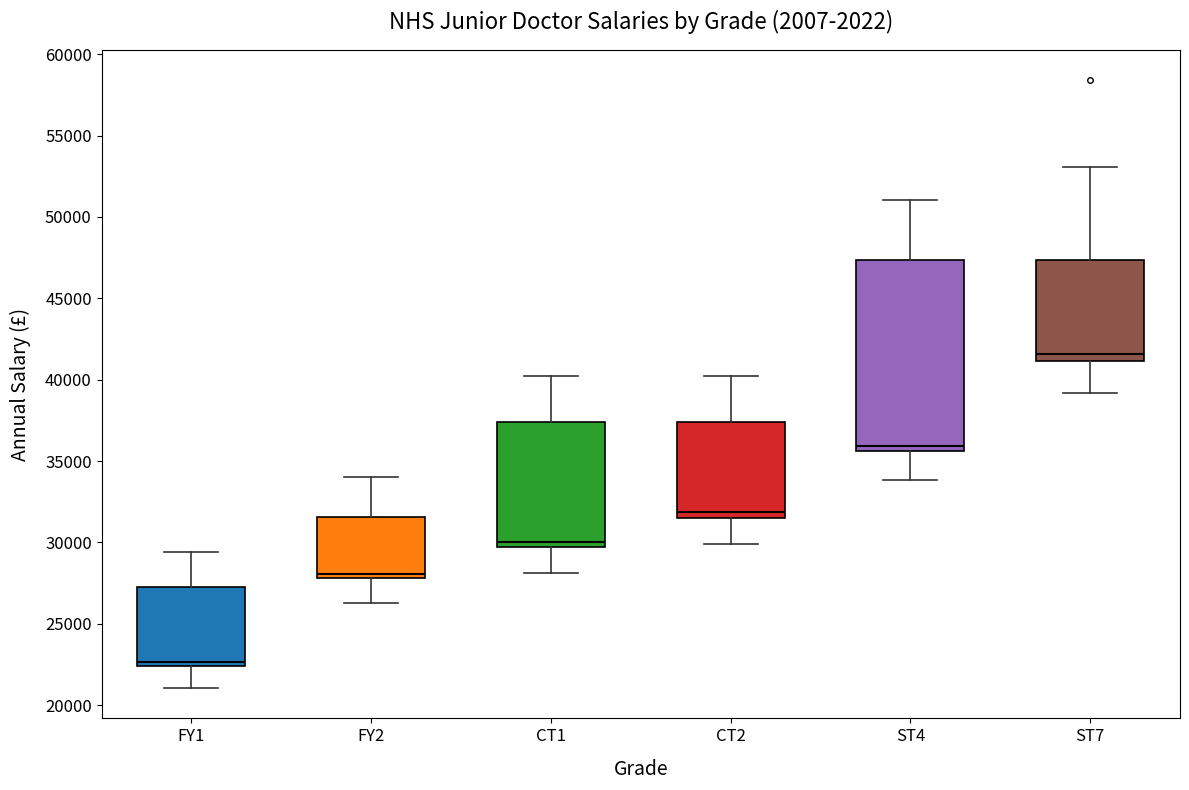

Which box has the highest median line?

ST7